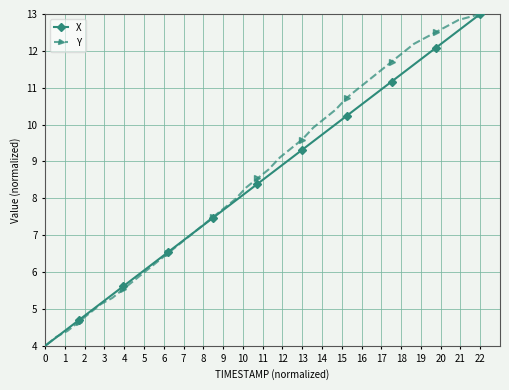

Does the chart have visible grid lines?

Yes